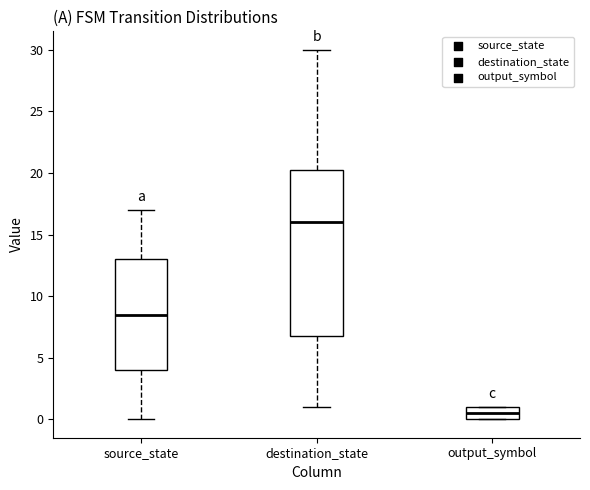

Reading left to right, transcribe this box plot: for each box, give where its median line is, the range the box spans, and where its two whiskers end, as read against the y-axis. The values are not printed on the chart, so give them approximately, as read against the axis.

source_state: median 8.5, box 4.0 to 13.0, whiskers 0.0 to 17.0
destination_state: median 16.0, box 7.0 to 20.5, whiskers 1.0 to 30.0
output_symbol: median 0.5, box 0.0 to 1.0, whiskers 0.0 to 1.0